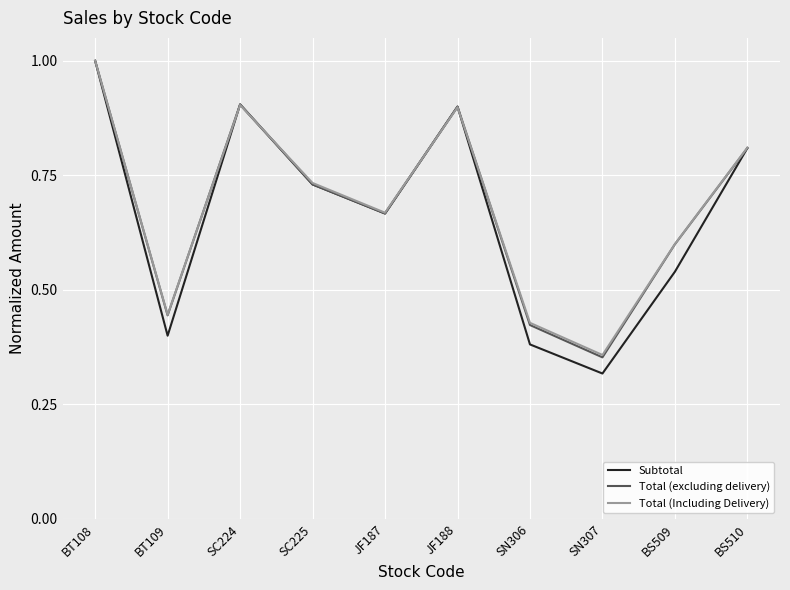

Which series has the widest spread of values?

Subtotal